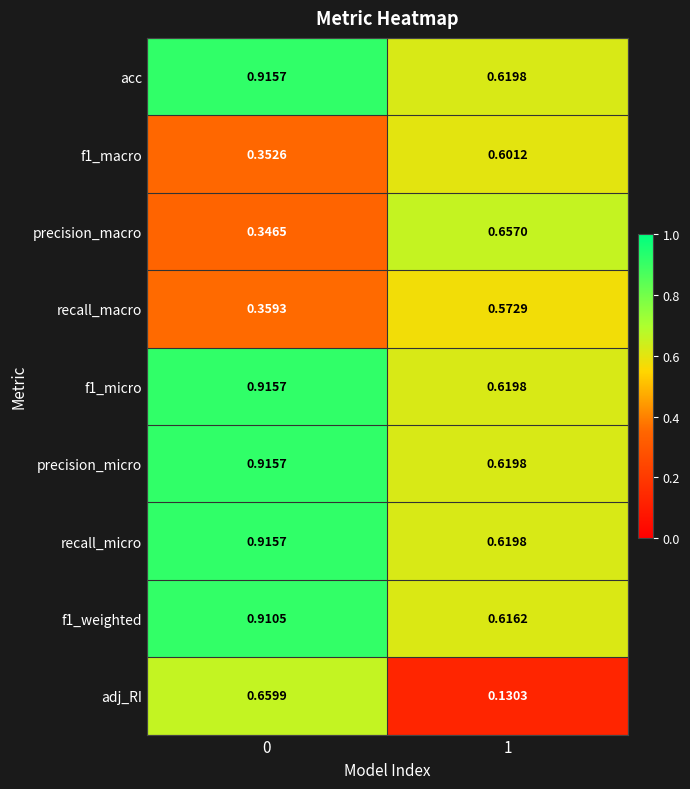

Which series changed the most between 0 and 1?

adj_RI